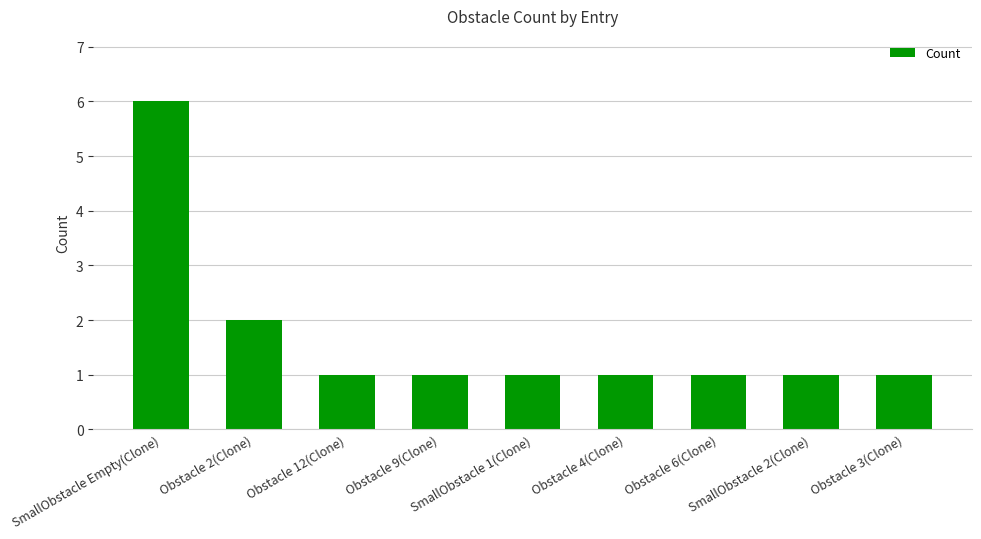

Reading left to right, extract all data points from this chart.

SmallObstacle Empty(Clone)=6	Obstacle 2(Clone)=2	Obstacle 12(Clone)=1	Obstacle 9(Clone)=1	SmallObstacle 1(Clone)=1	Obstacle 4(Clone)=1	Obstacle 6(Clone)=1	SmallObstacle 2(Clone)=1	Obstacle 3(Clone)=1